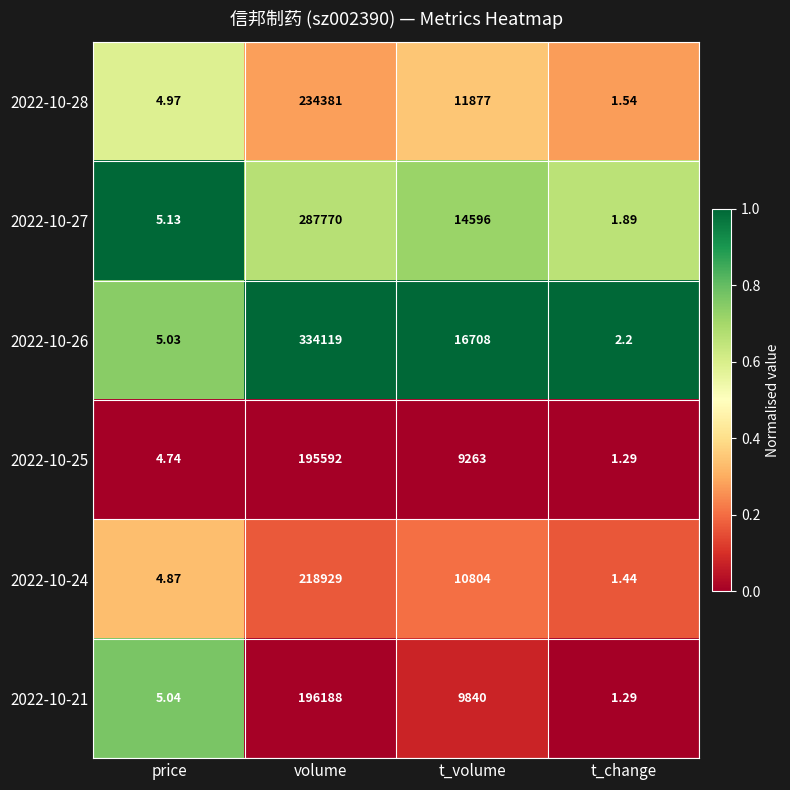

Which category has the highest value in the 2022-10-26 series?

volume